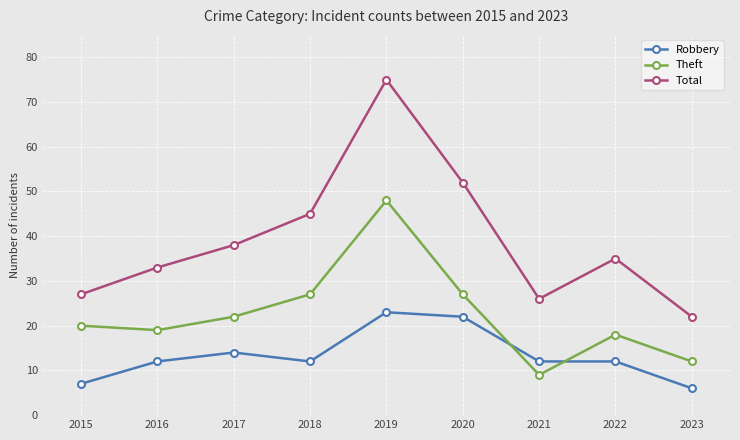

What is the value of the Total point at the 5th from the left?

75